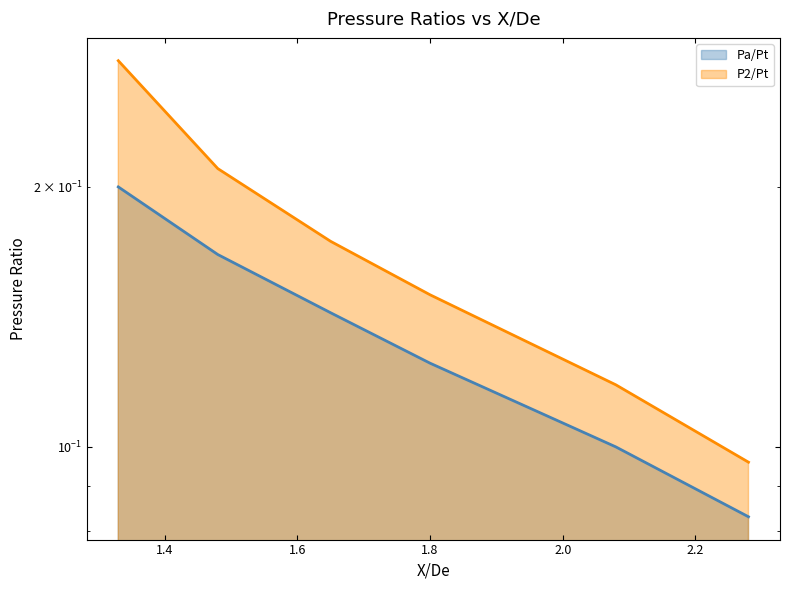

What position from the right is 2.28?

1